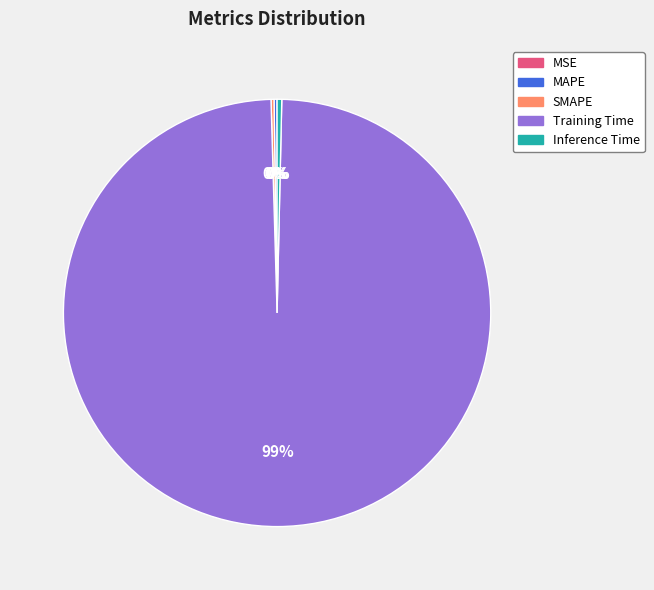

Which category has the biggest portion of the pie?

Training Time